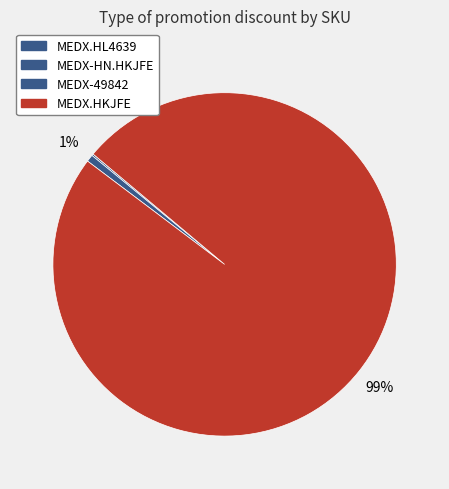

Is MEDX.HKJFE the majority of the pie?

Yes